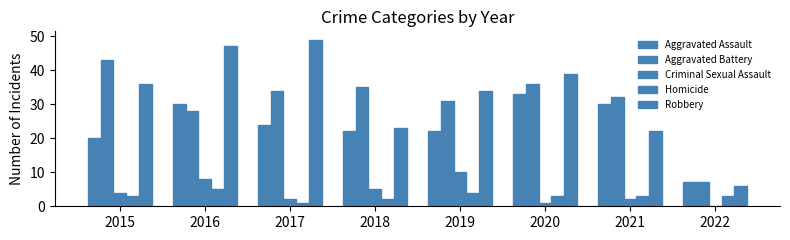

What is the value of the Homicide bar at the 2nd from the left?

5